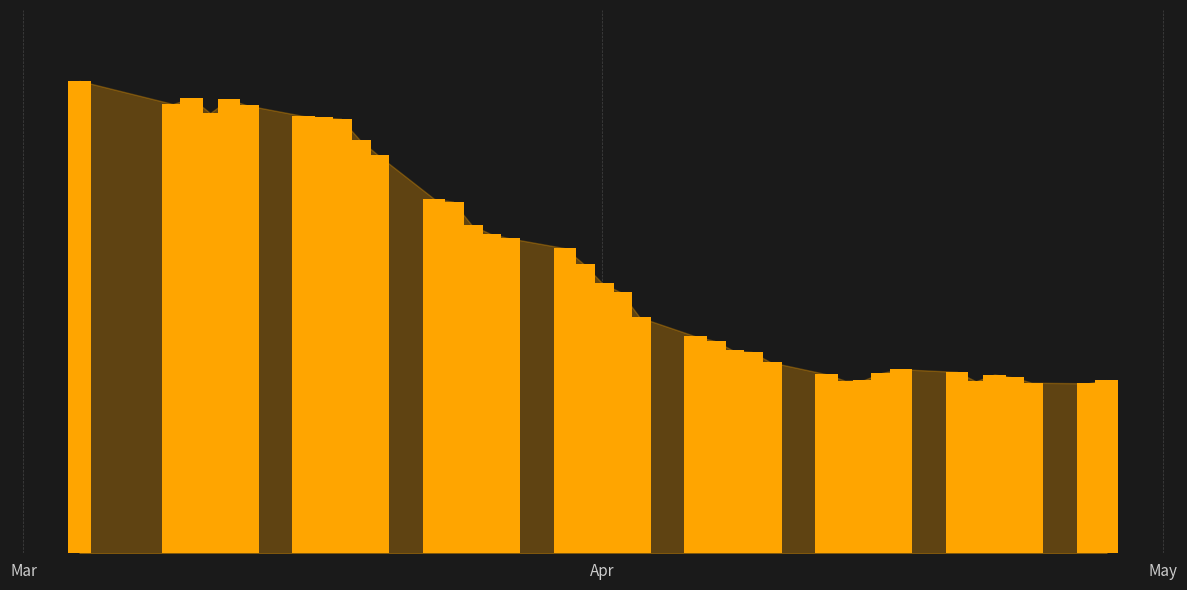

What is the minimum value shown in the chart?

580